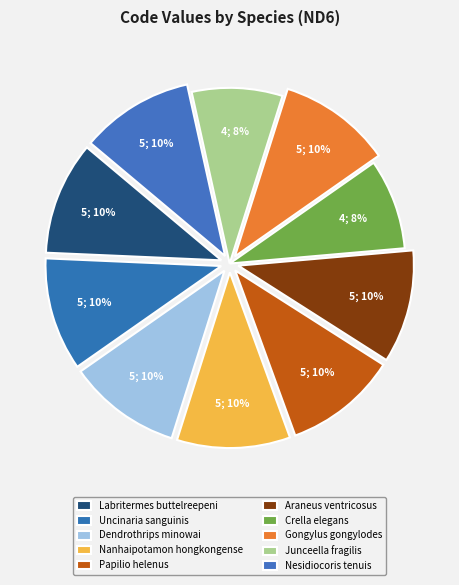

What percentage do Nanhaipotamon hongkongense and Gongylus gongylodes together represent?

20.8%